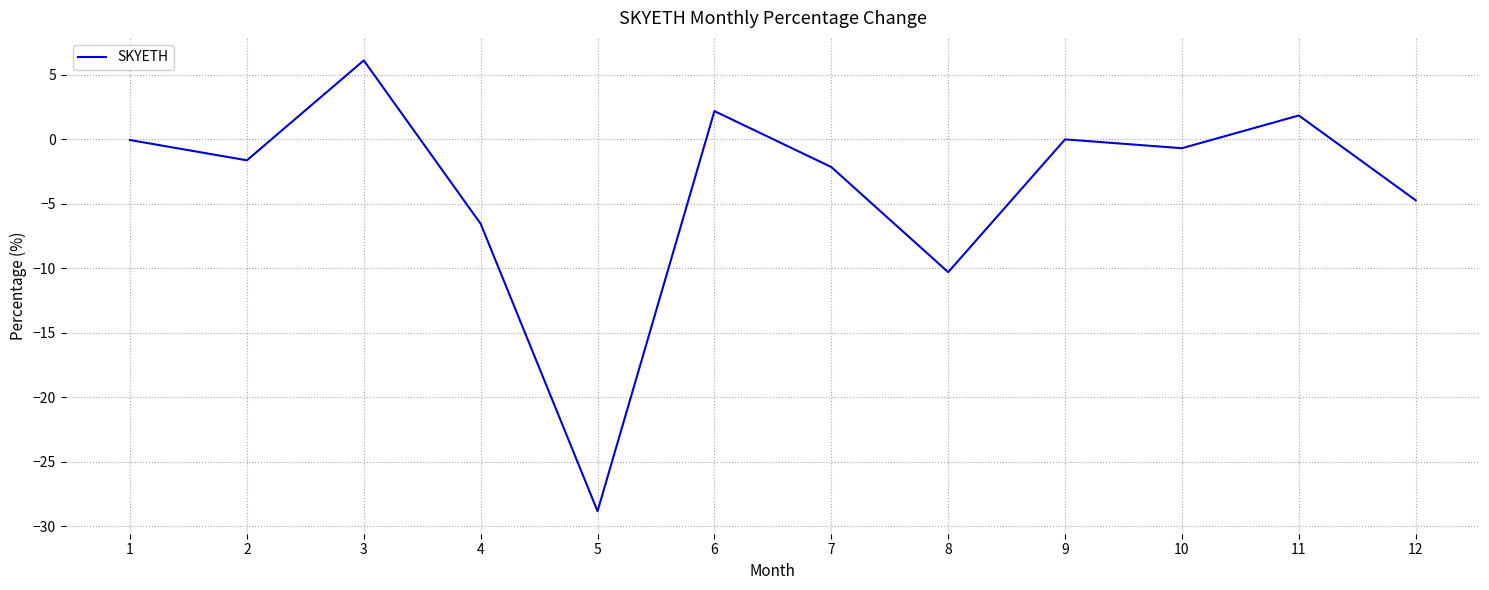

How many lines are shown in the chart?

1